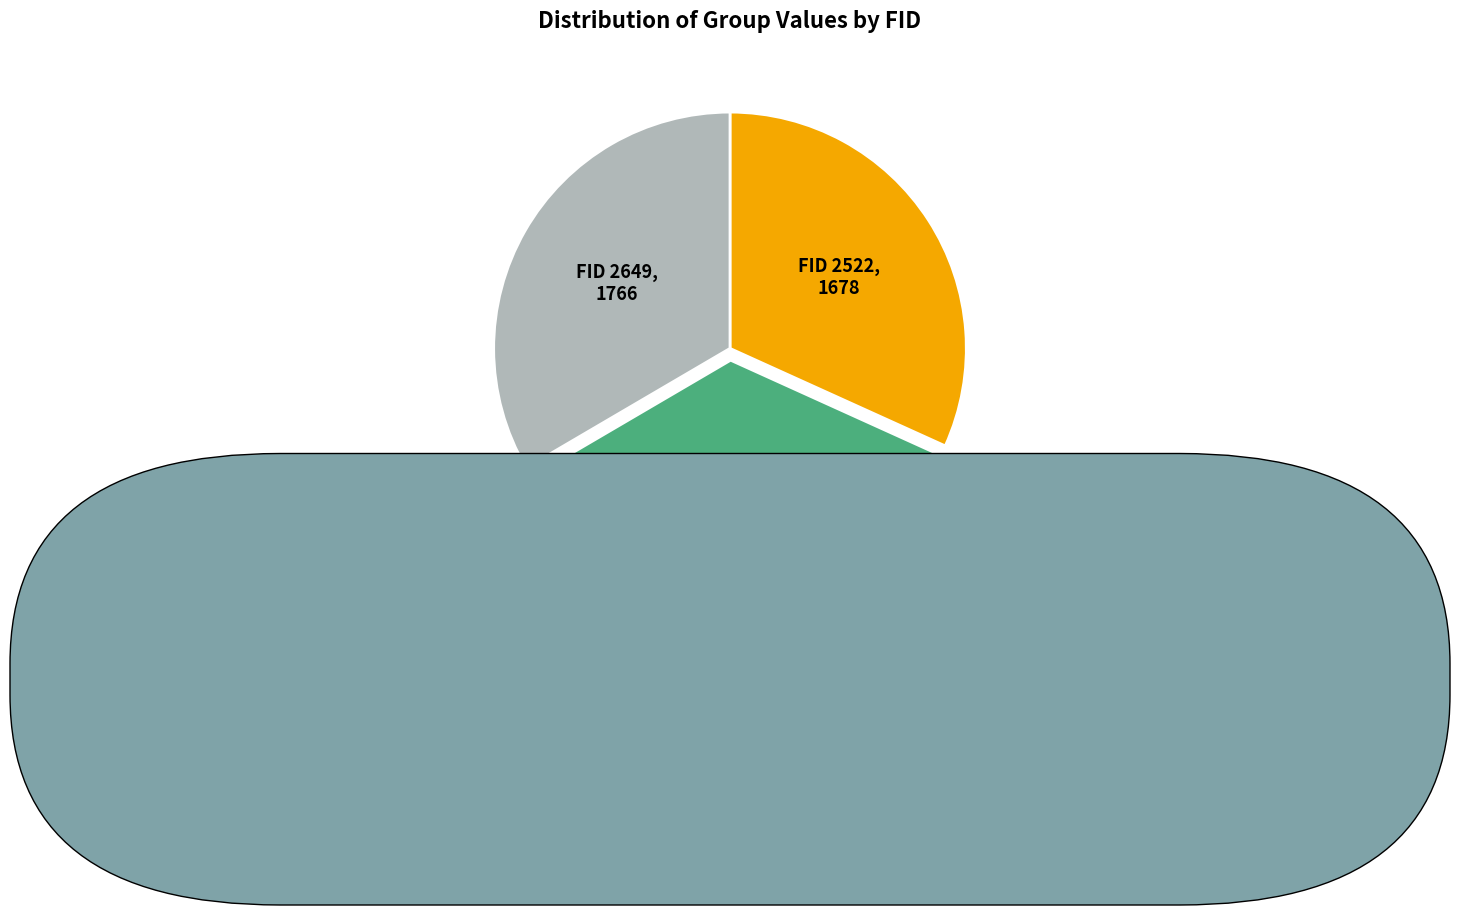

Is there any slice that represents more than half of the pie?

No